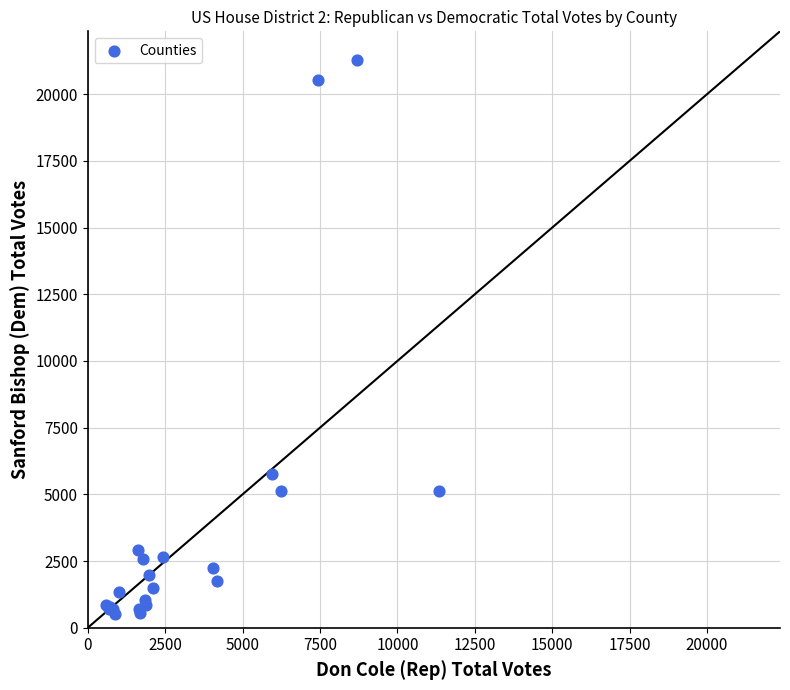

What Y value in the scatter plot is closest to 10909?

5755